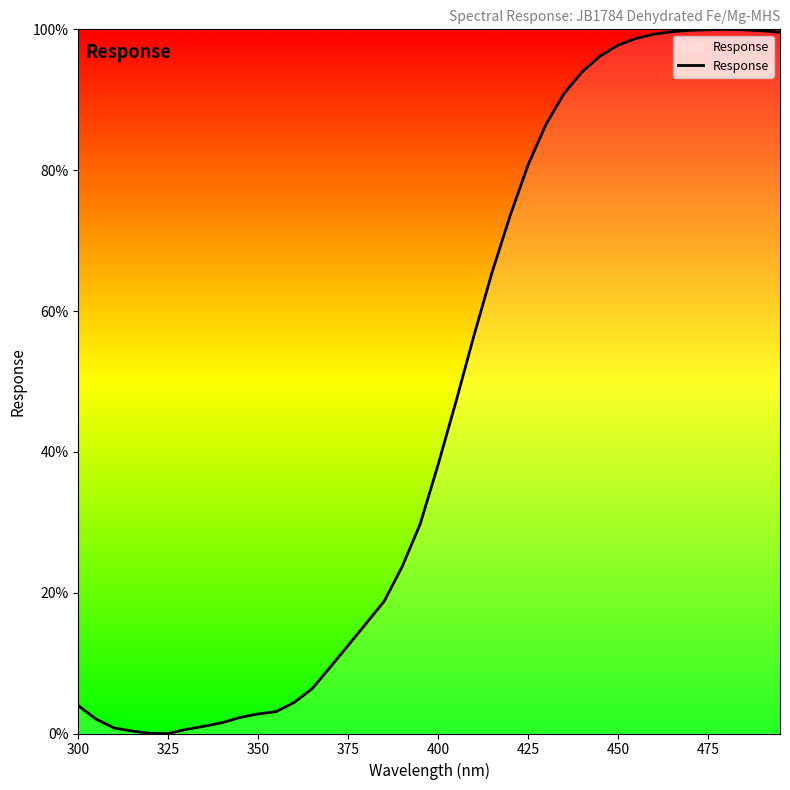

What is the maximum value shown in the chart?

100.0